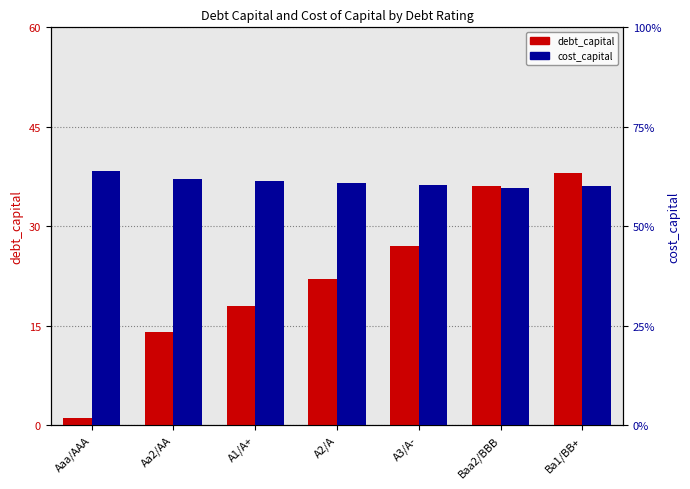

What are all the series names shown in the legend?

debt_capital, cost_capital